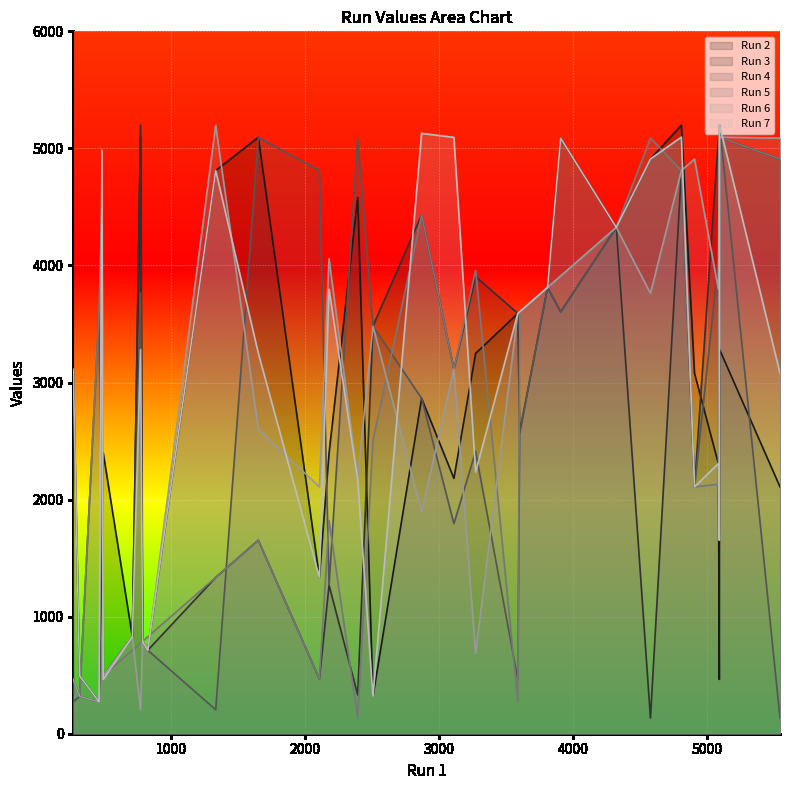

Which series changed the most between 12 and 15?

Run 3